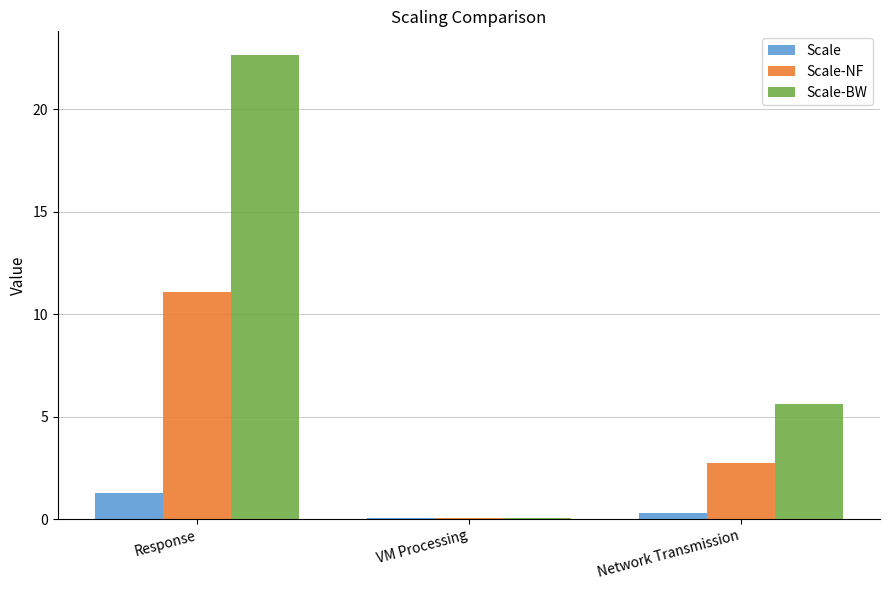

What are all the series names shown in the legend?

Scale, Scale-NF, Scale-BW